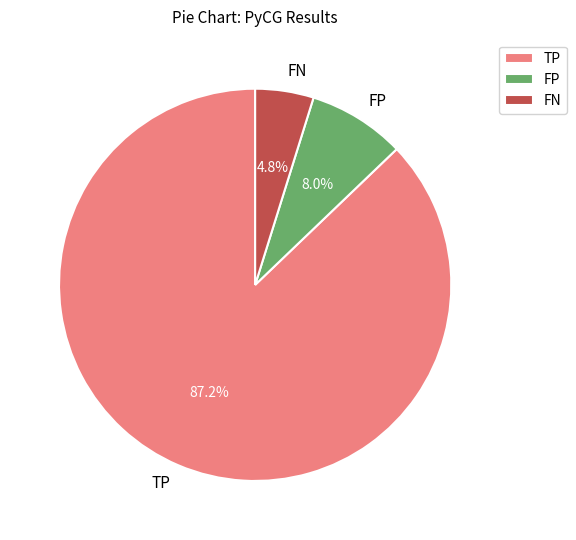

Combined, do TP and FN account for over 50%?

Yes